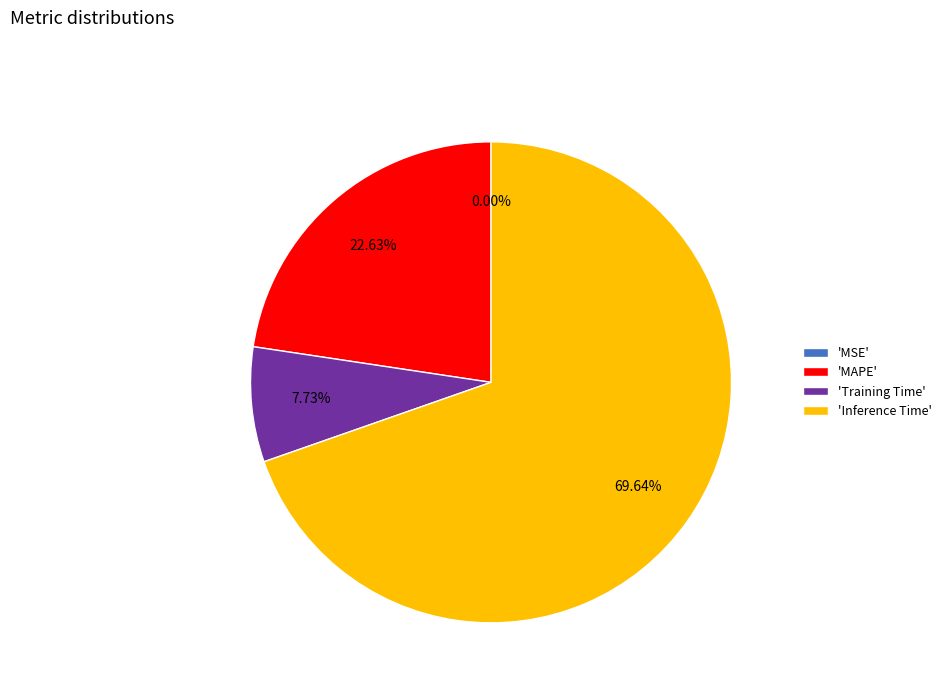

Which category has the biggest portion of the pie?

'Inference Time'